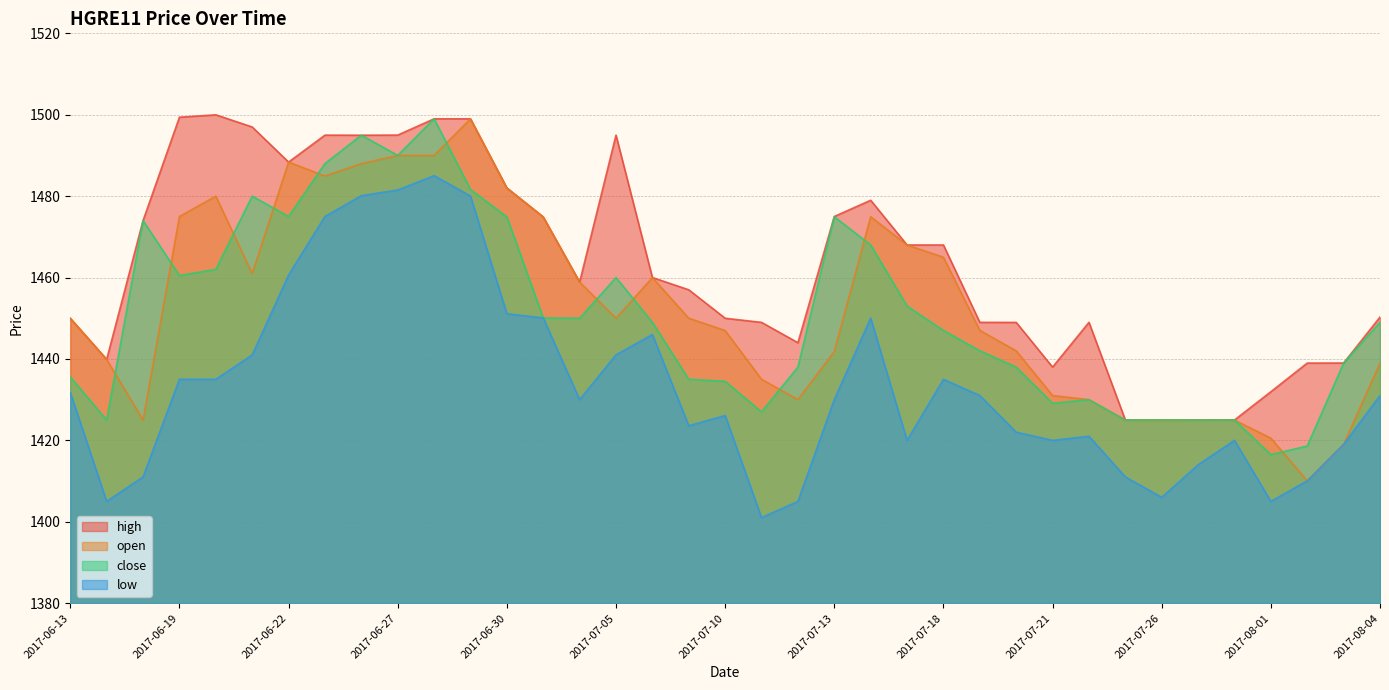

Where is high nearest to the value 1462?

2017-07-06